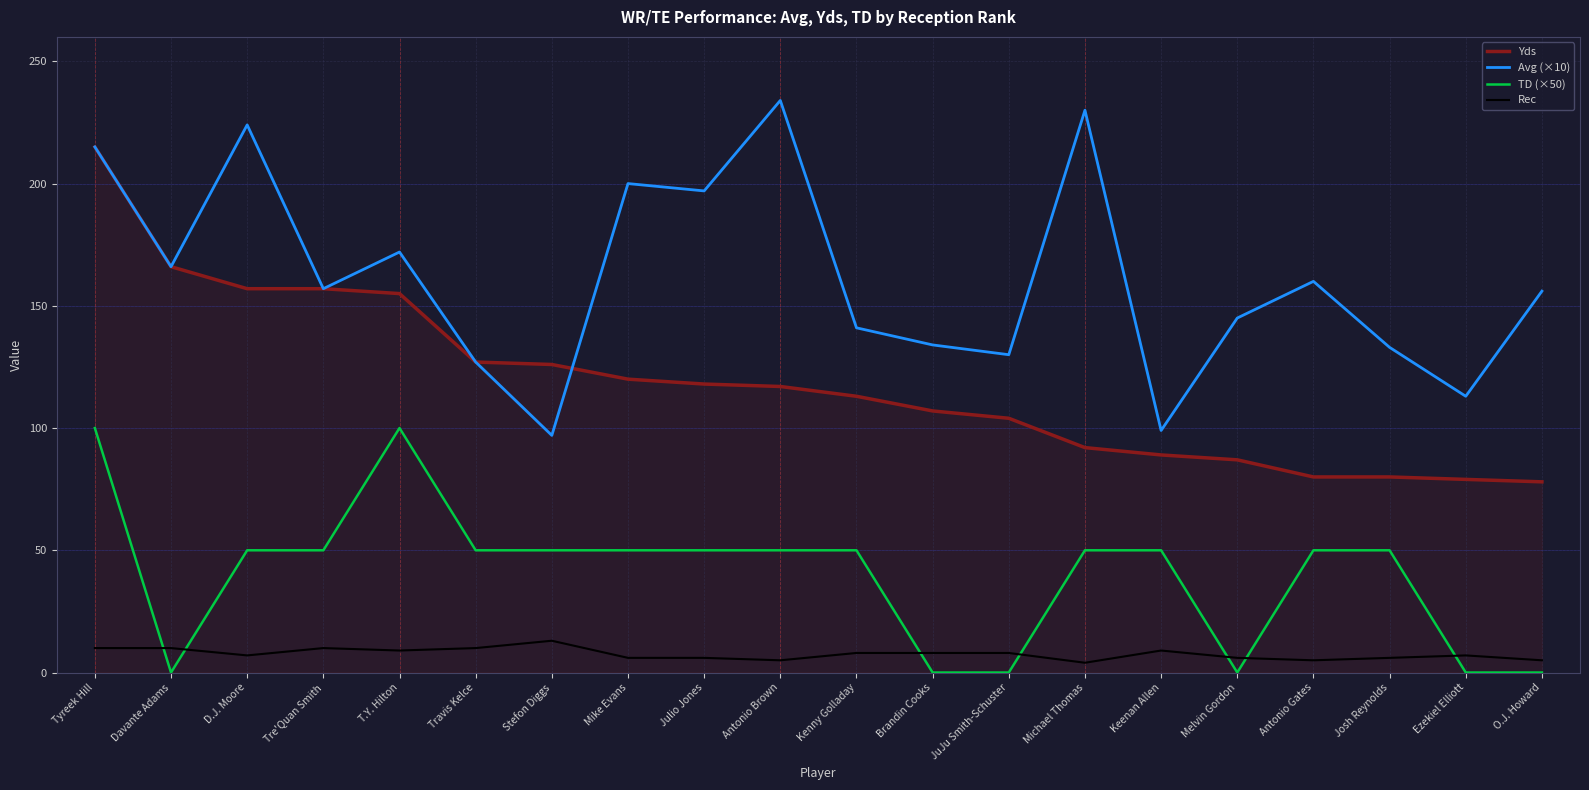

True or false: Avg (×10) and Rec intersect in this chart.

False